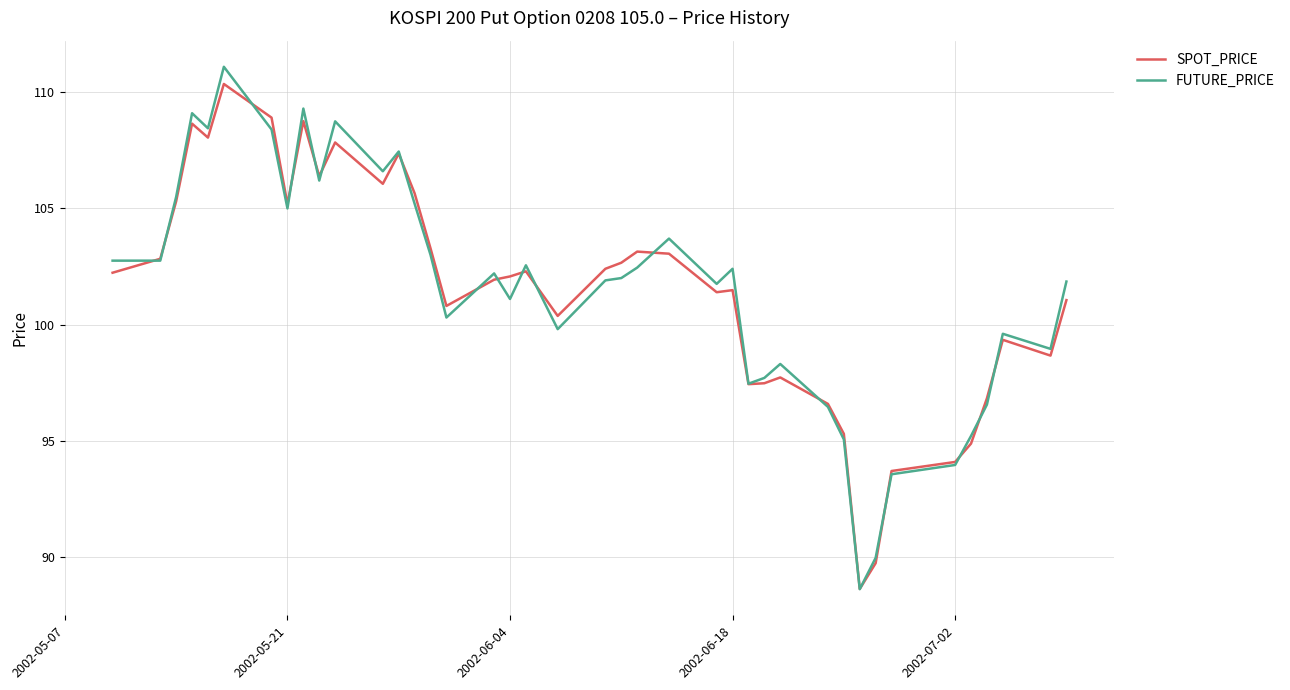

What is the minimum value shown in the chart?

88.6